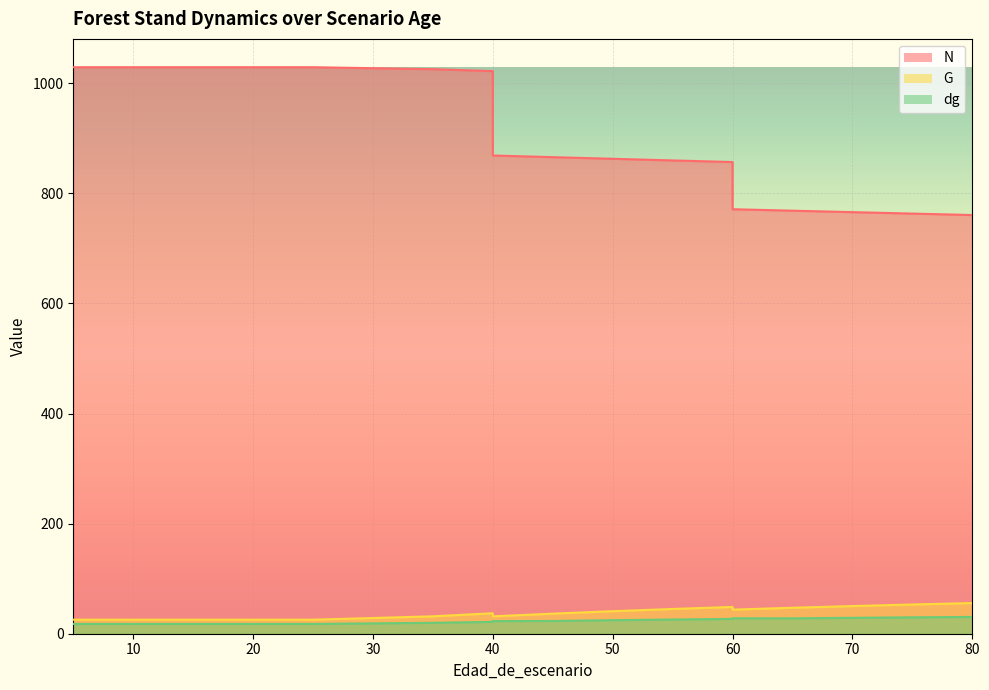

The value of G at 65 is 11.7. True or false?

False